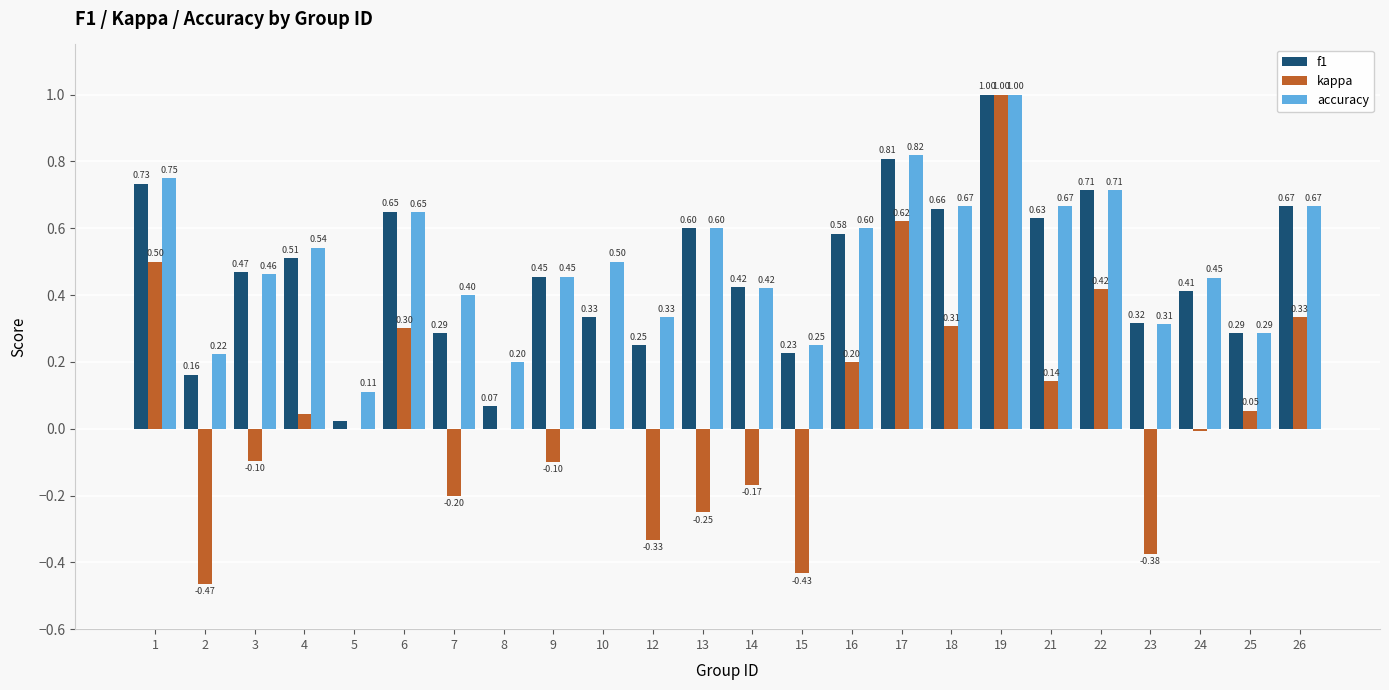

Are the bars horizontal?

No